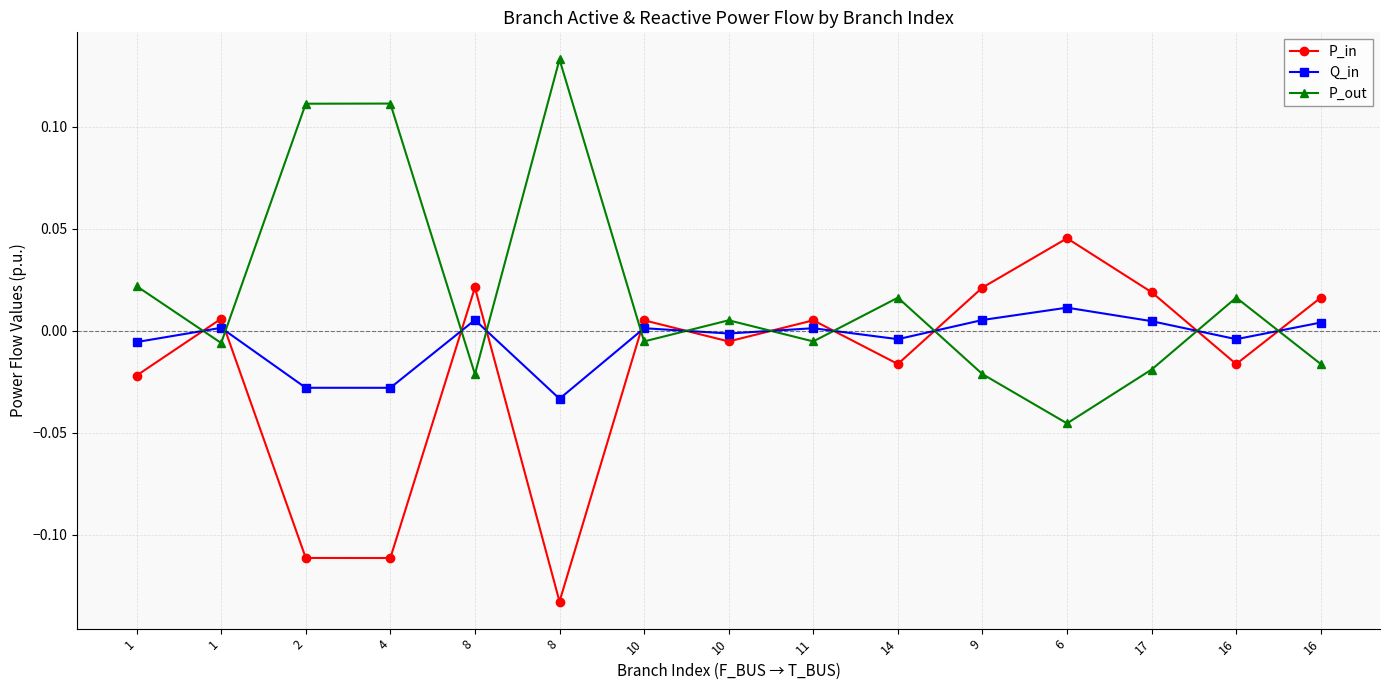

What are all the series names shown in the legend?

P_in, Q_in, P_out